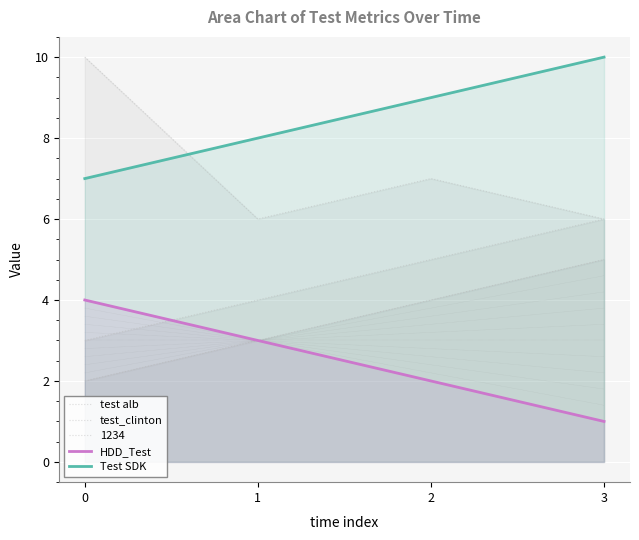

What is the difference between the second highest and minimum values in the test_clinton series?

2